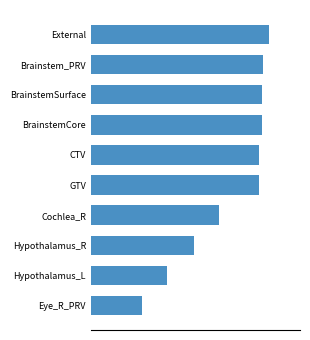

What is the average value?

43.1